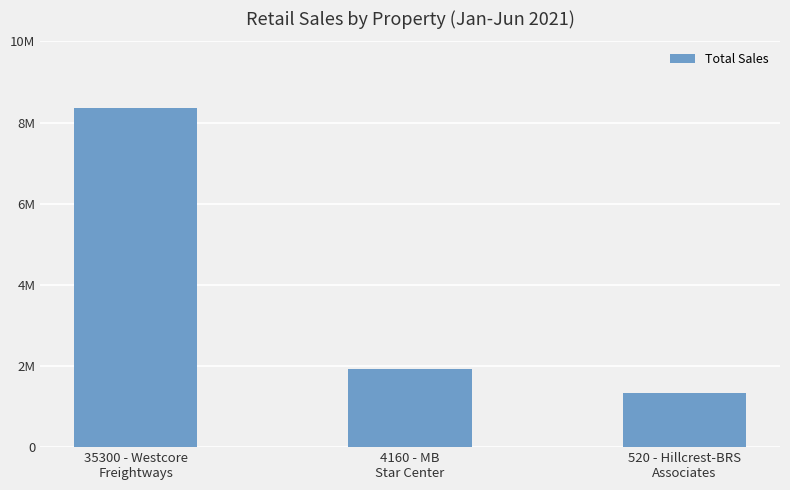

What is the value of the 3rd bar from the left?

1328452.8